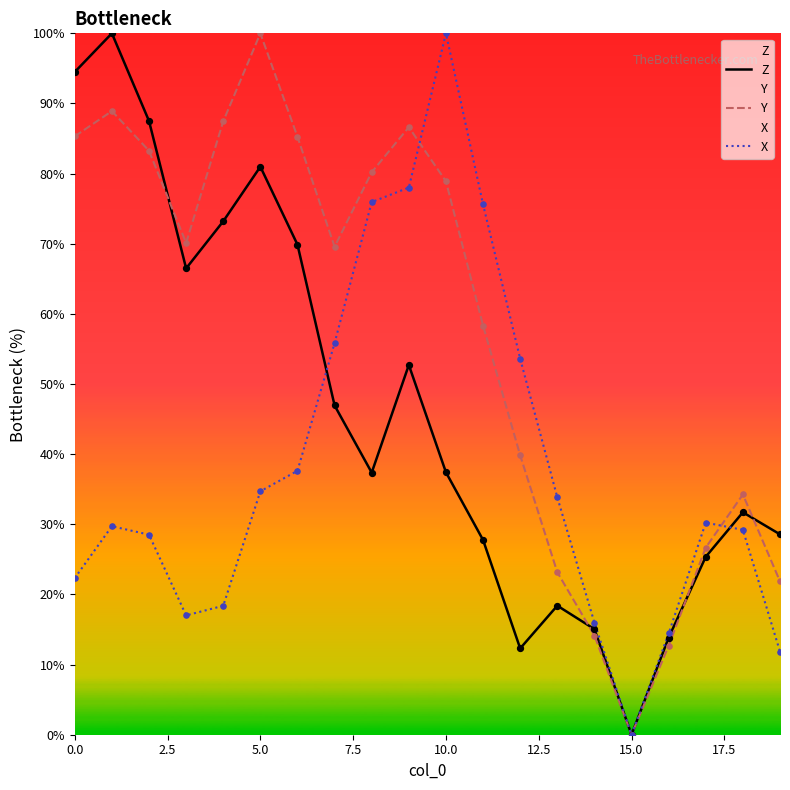

At how many categories does at least one series exceed 18?

17